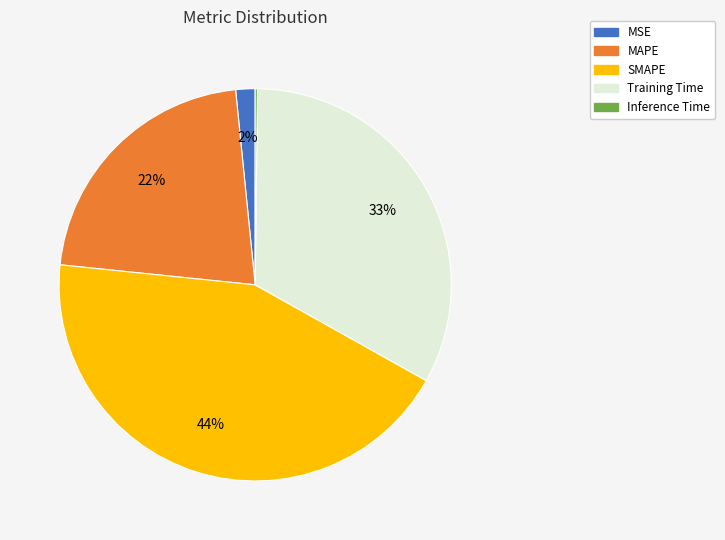

The MAPE slice represents 22% of the pie. True or false?

True